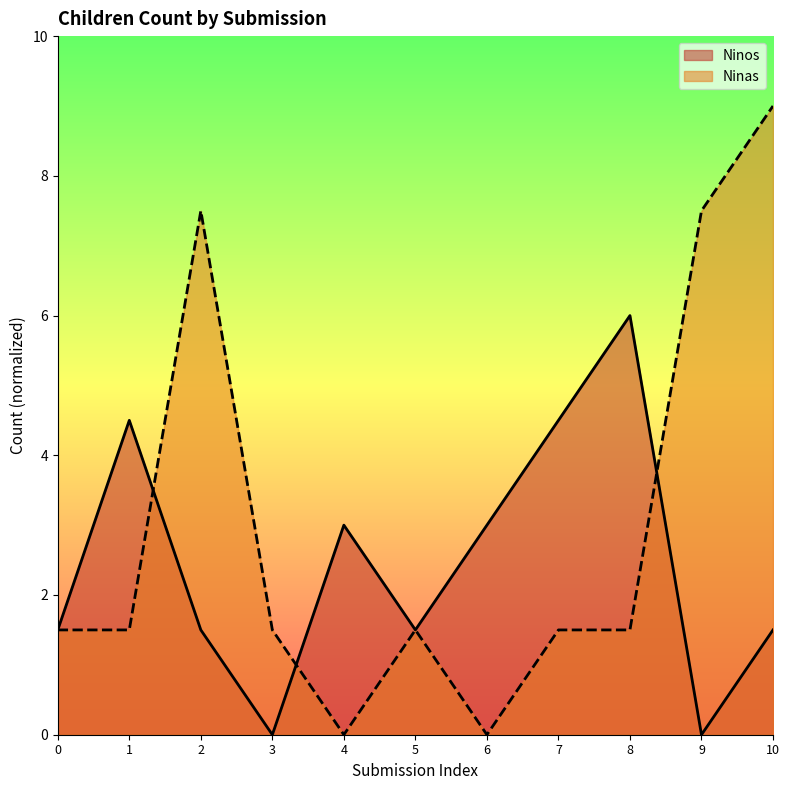

What is the sum of all Ninos values?

27.0